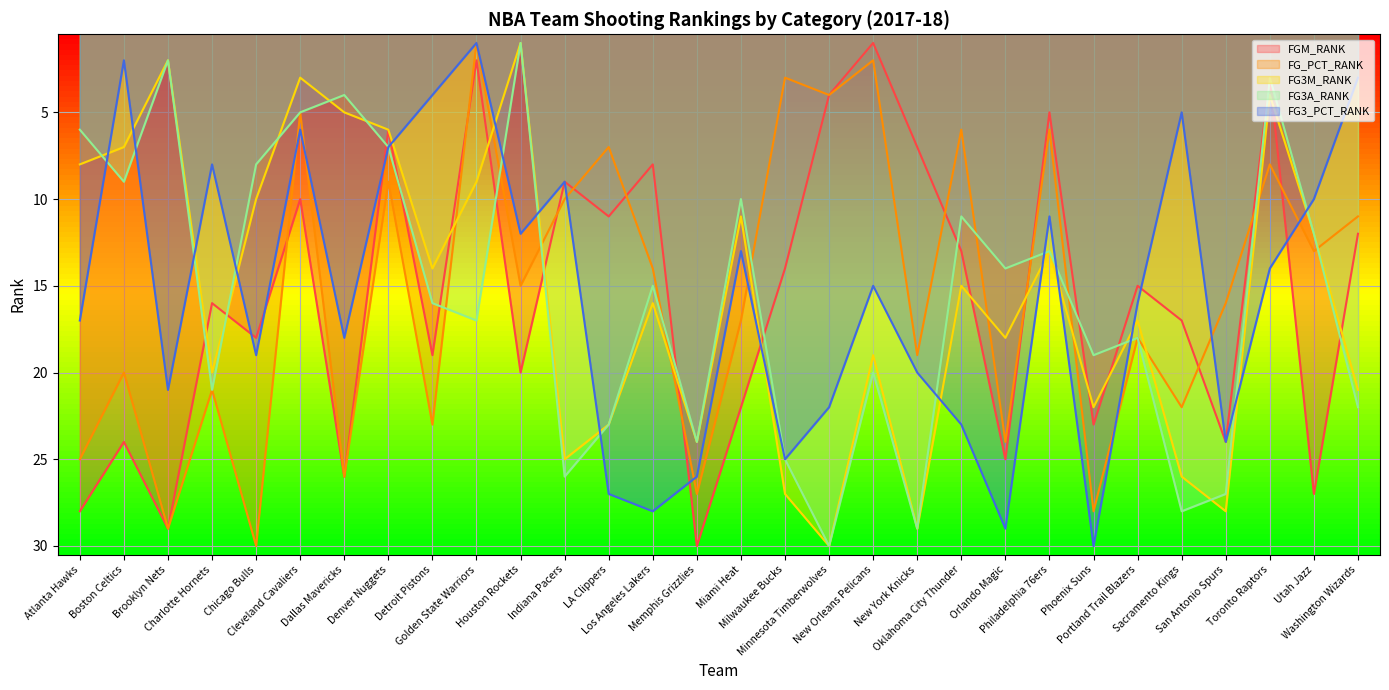

What position from the left is Utah Jazz?

29